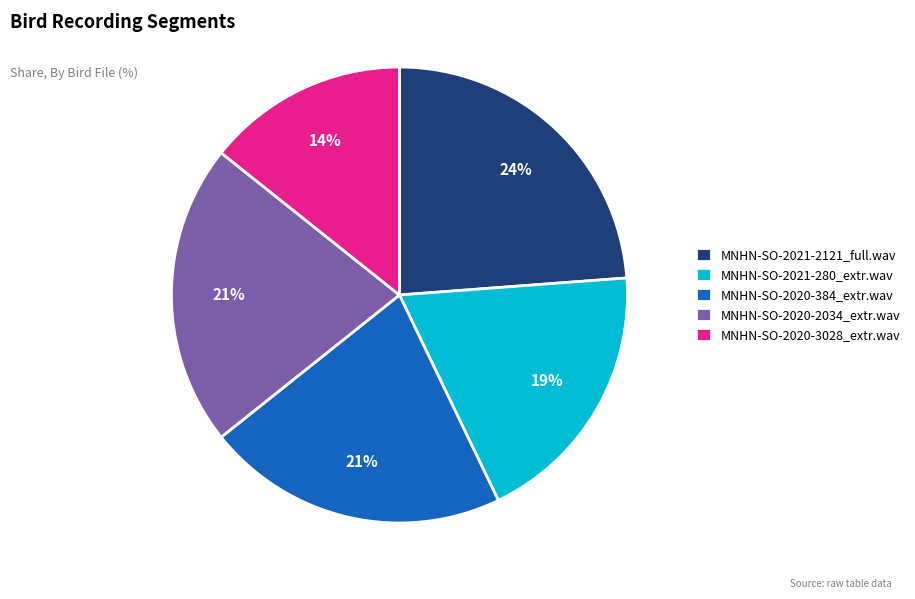

Which has a higher value, MNHN-SO-2021-2121_full.wav or MNHN-SO-2020-3028_extr.wav?

MNHN-SO-2021-2121_full.wav